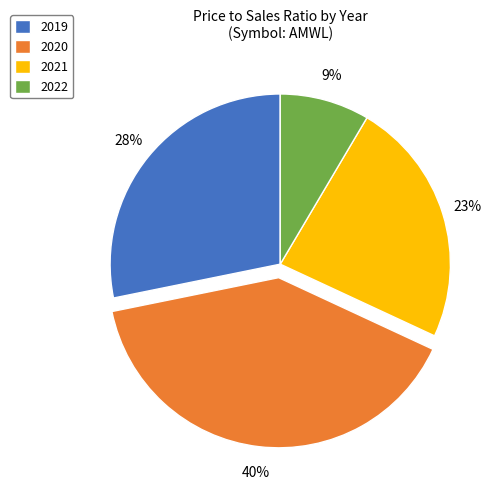

Count the number of slices in the pie.

4